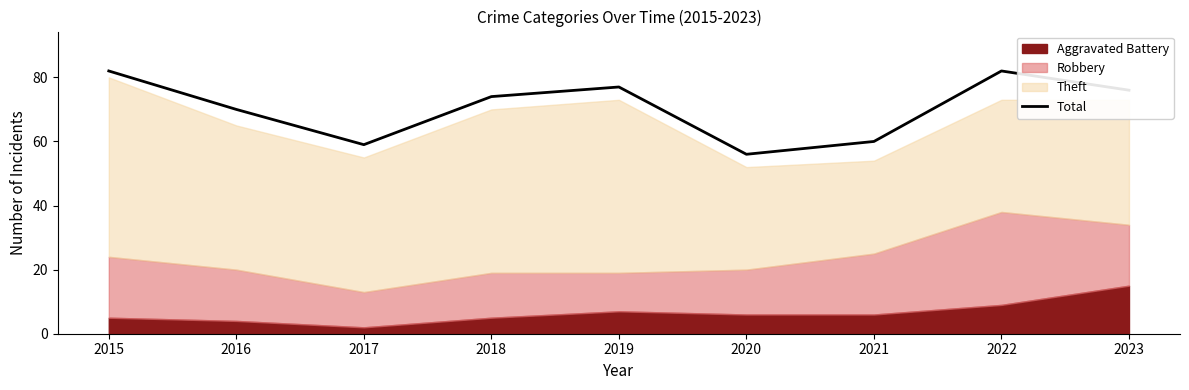

Approximately how many times larger is the value at 2018 compared to 2020?

1.3